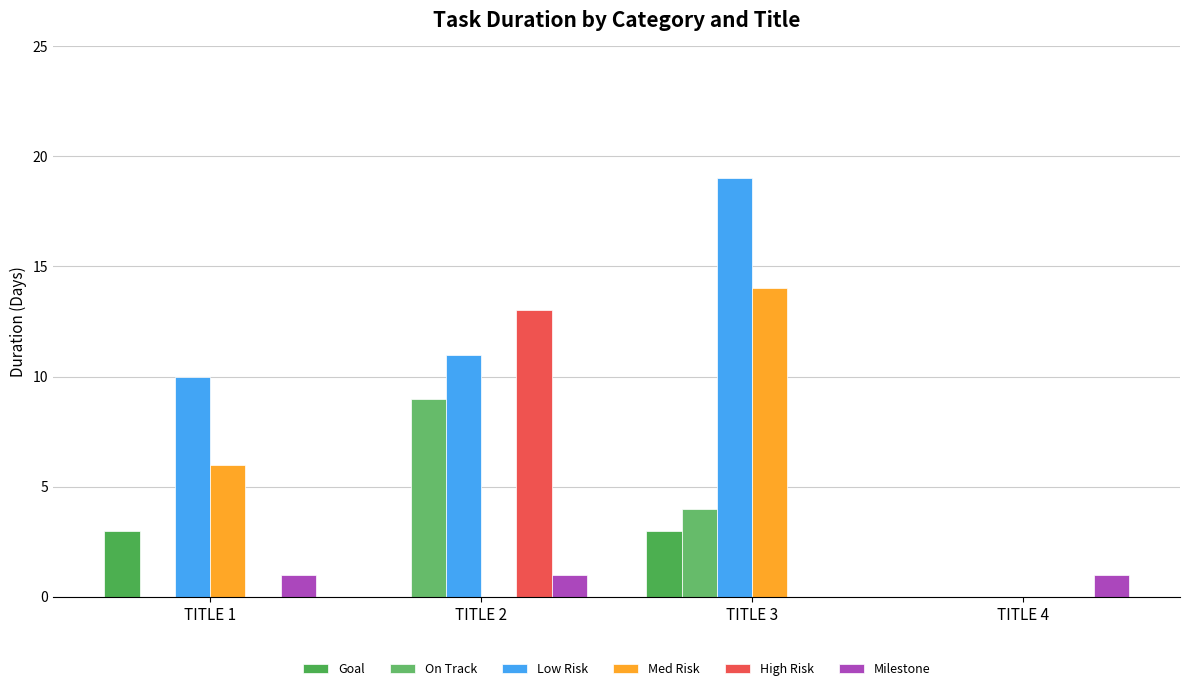

Does the chart contain stacked bars?

No